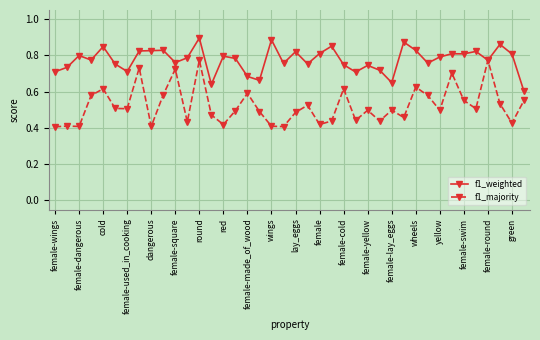

Which series has the widest spread of values?

f1_majority